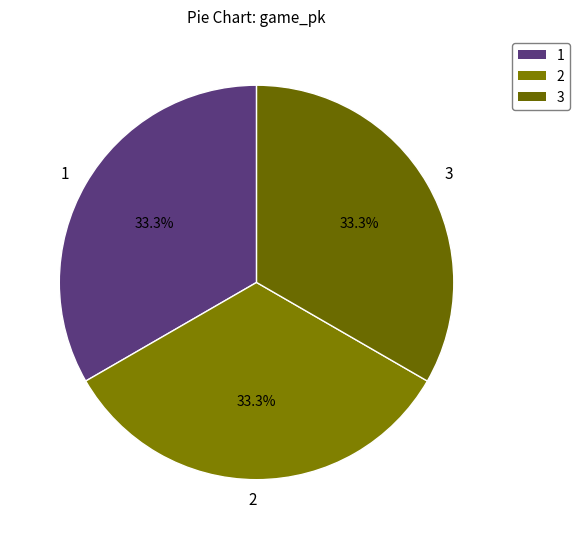

What portion of the pie excludes 3?

66.7%